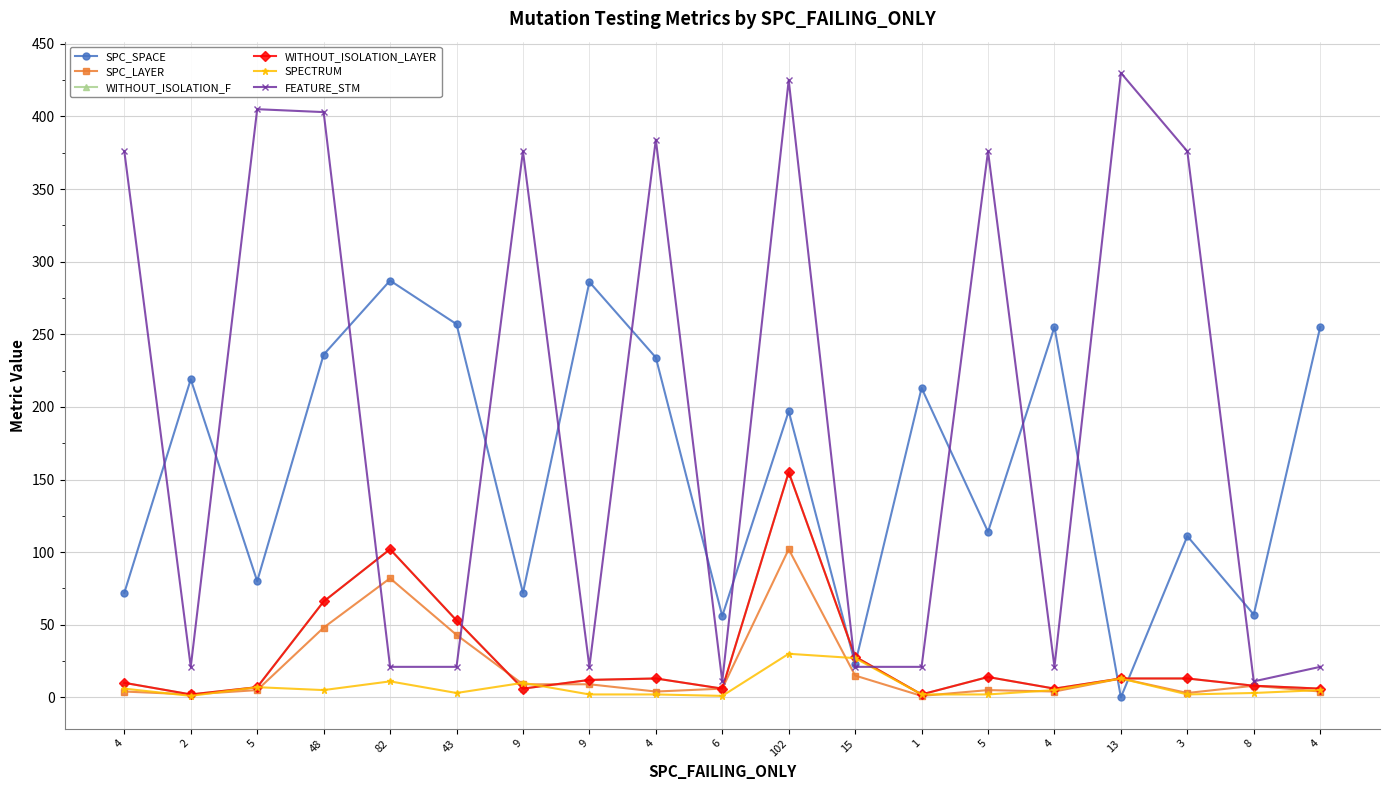

Where do FEATURE_STM and WITHOUT_ISOLATION_LAYER first cross each other?

48 and 82